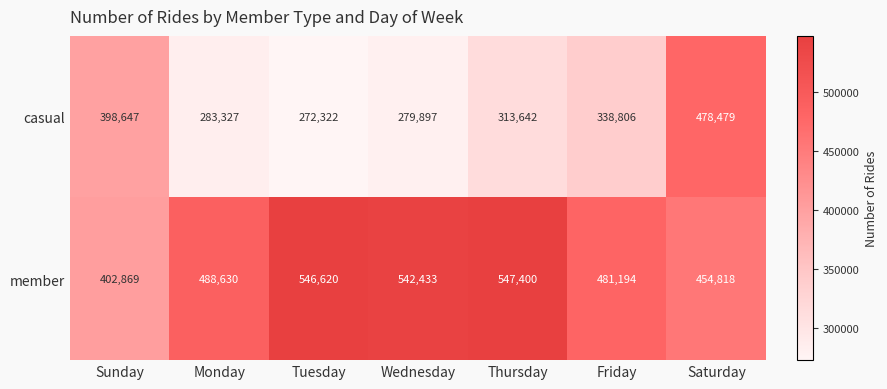

Reading right to left, what are all the values shown in this chart?

casual: Saturday=478479	Friday=338806	Thursday=313642	Wednesday=279897	Tuesday=272322	Monday=283327	Sunday=398647
member: Saturday=454818	Friday=481194	Thursday=547400	Wednesday=542433	Tuesday=546620	Monday=488630	Sunday=402869